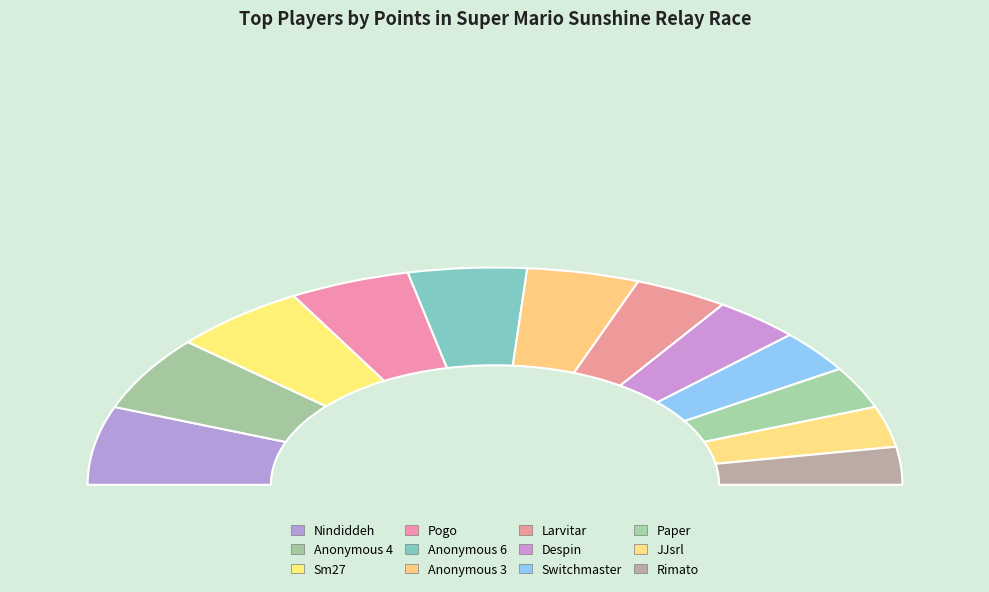

What percentage is the Larvitar slice, to the nearest percent?

7%